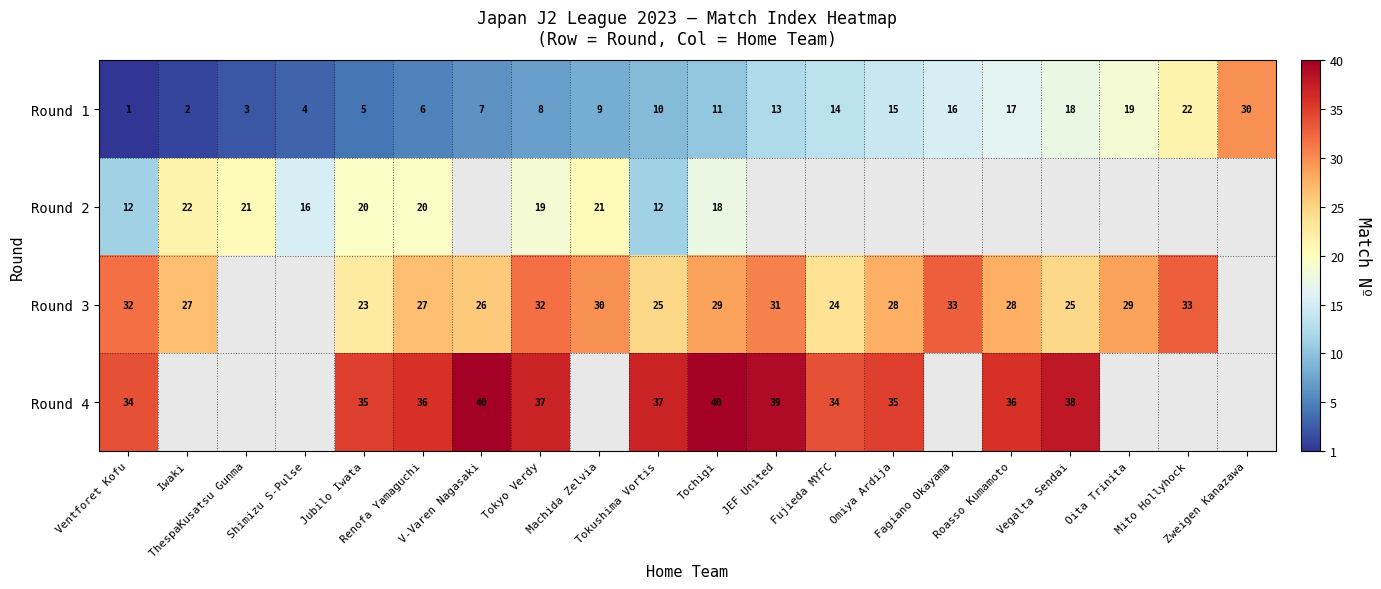

The value of Round 3 at Tokushima Vortis is 39.7. True or false?

False